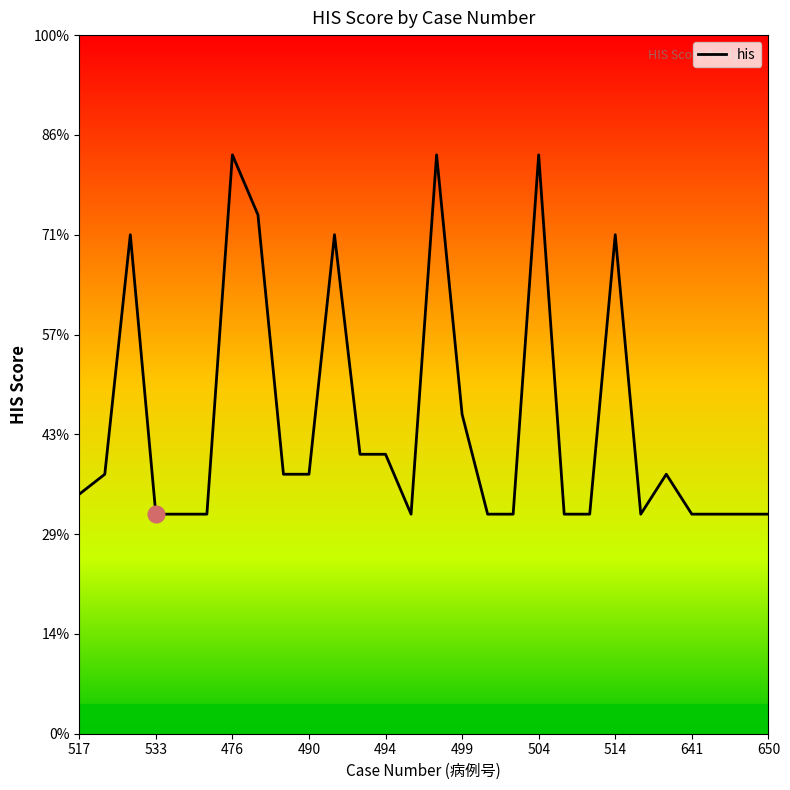

Does the chart have visible grid lines?

No